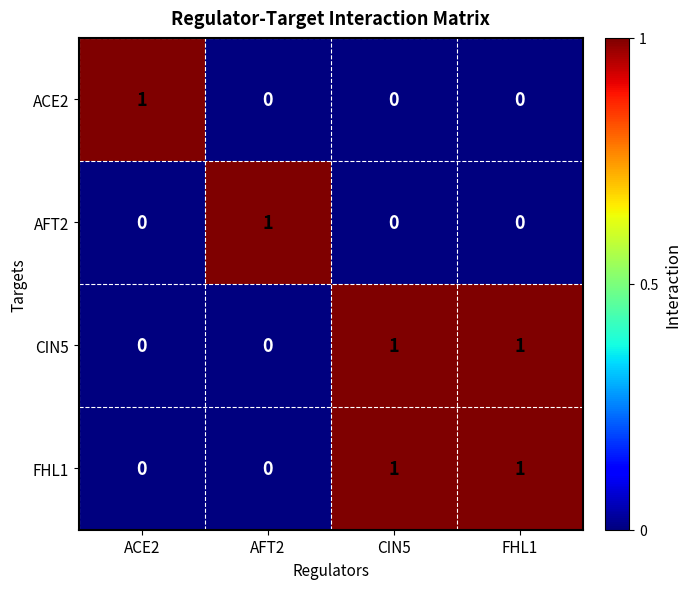

Reading right to left, extract all data points from this chart.

ACE2: 0	0	0	1
AFT2: 0	0	1	0
CIN5: 1	1	0	0
FHL1: 1	1	0	0